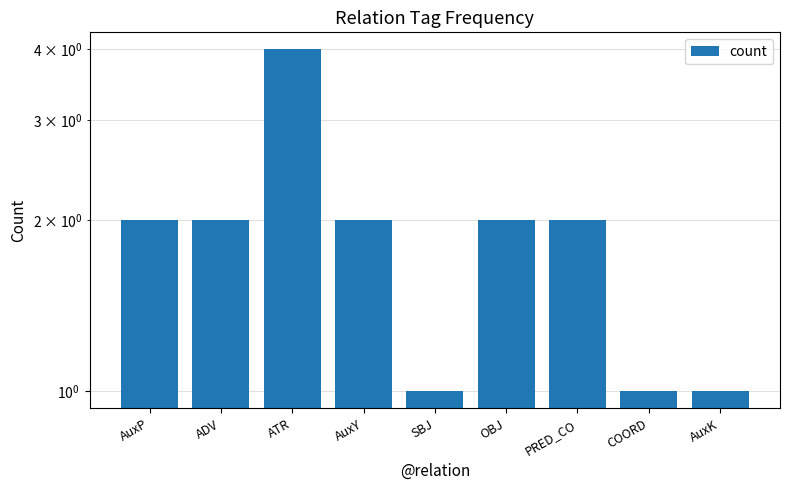

Where is the data nearest to the value 2?

AuxP